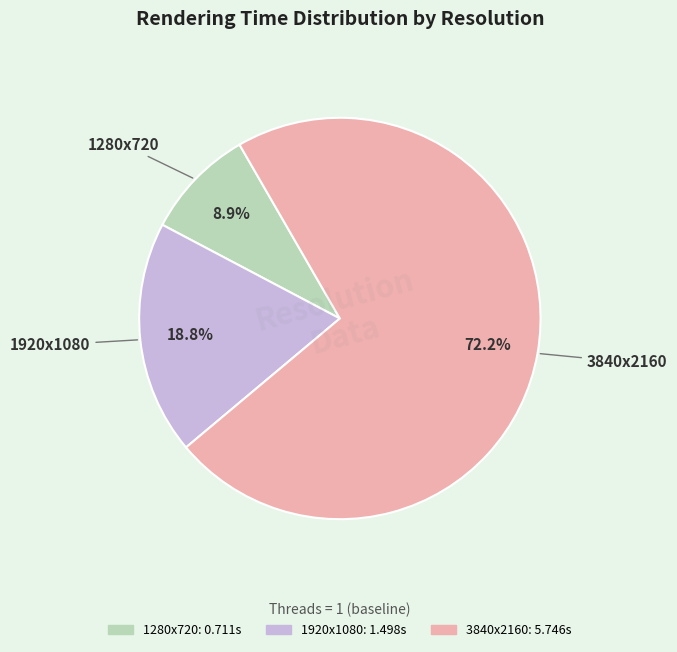

Which category has the biggest portion of the pie?

3840x2160